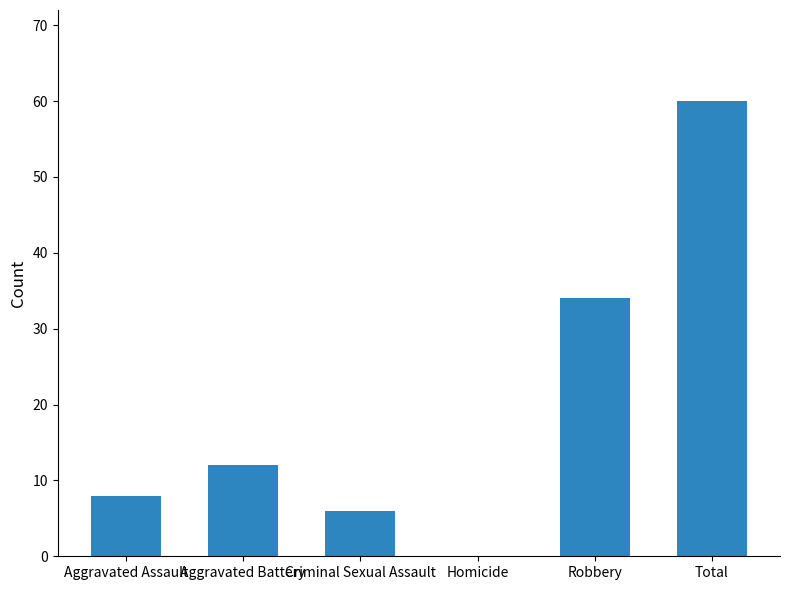

What value does the data have at Total?

60